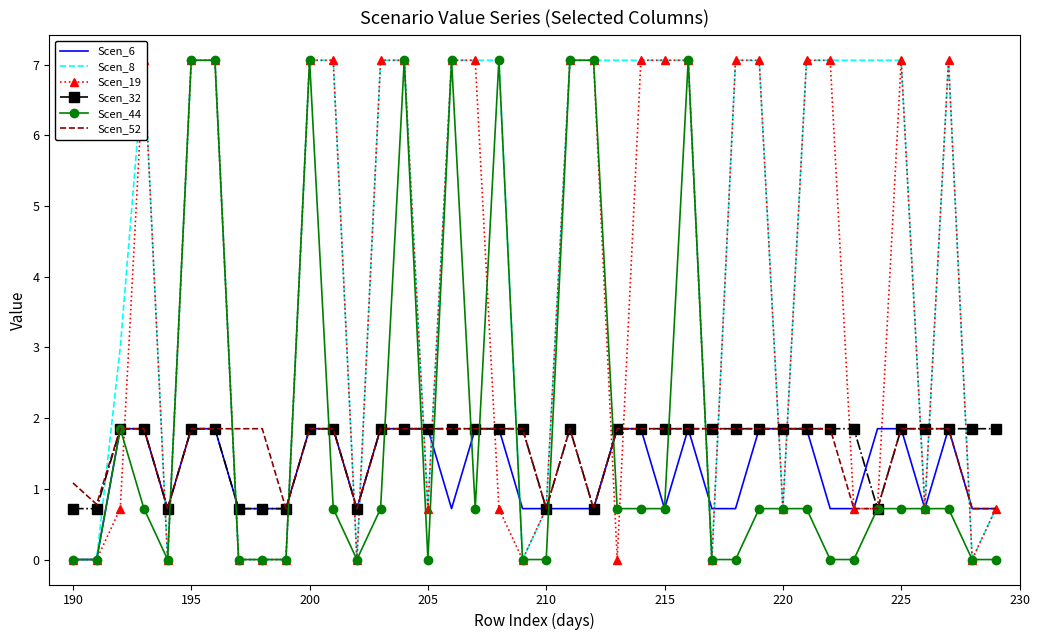

How many times do Scen_6 and Scen_44 cross each other?

13